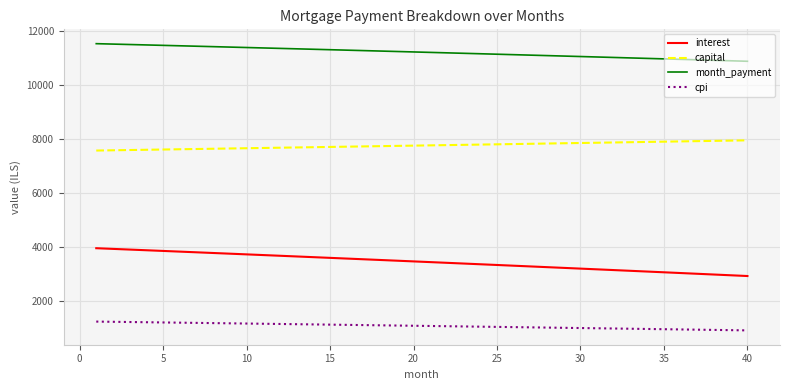

Rank the series by their maximum value, from lowest to highest.

cpi, interest, capital, month_payment